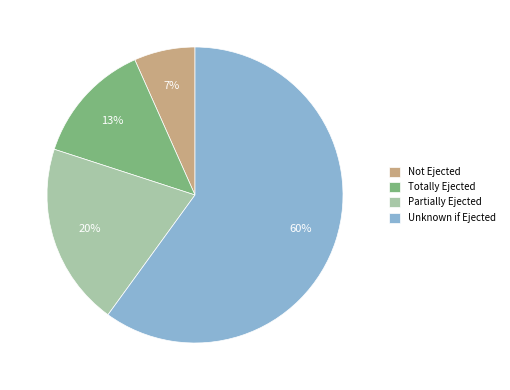

Is it true that Partially Ejected is 20% of the pie?

True